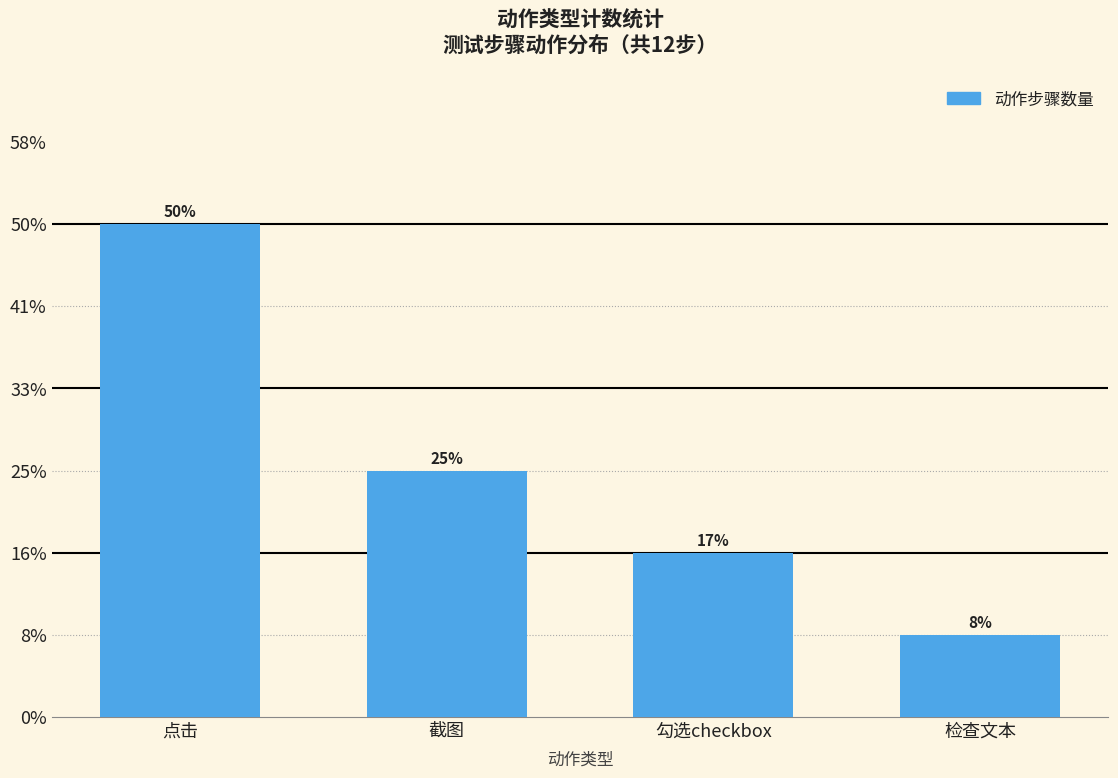

What is the minimum value shown in the chart?

1